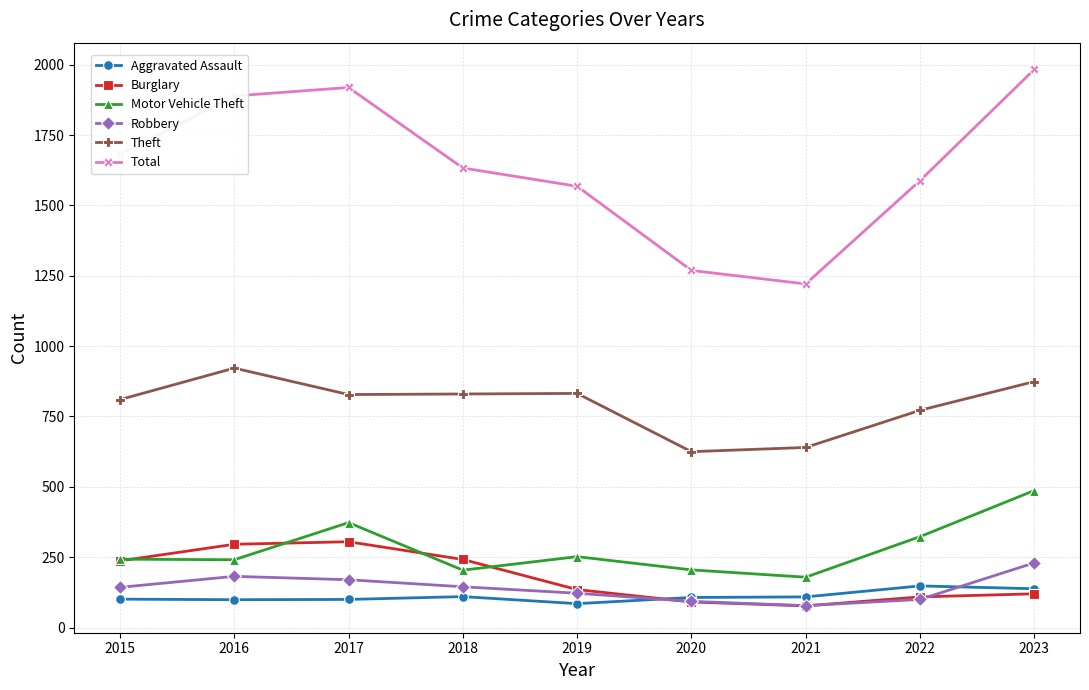

Where does the Burglary series first go above 135?

2015